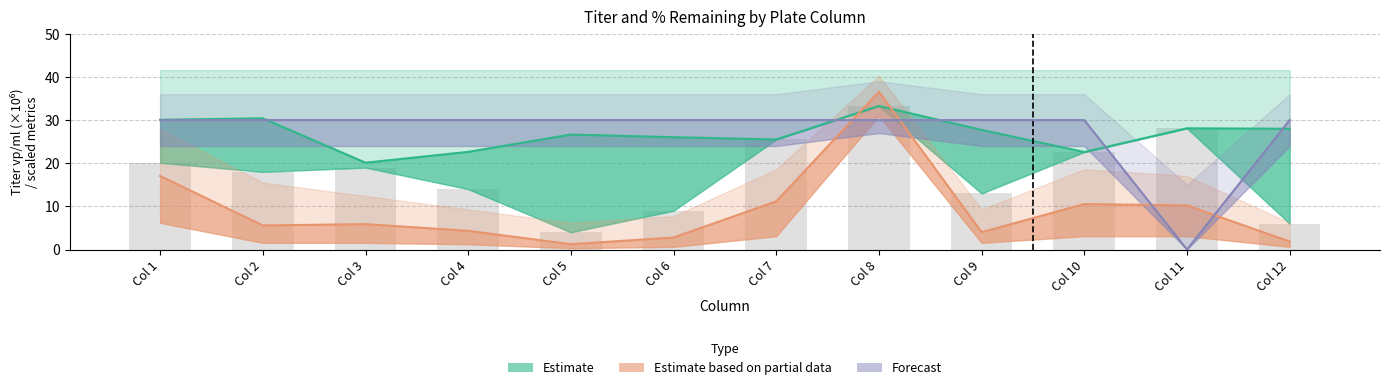

What is the value of the Forecast (KD Quality) bar at the 12th from the left?

30.0